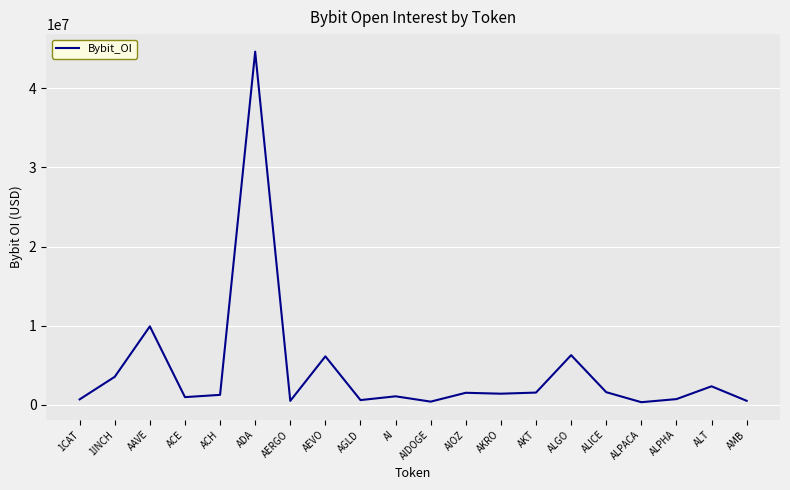

Count the number of categories in the chart.

20